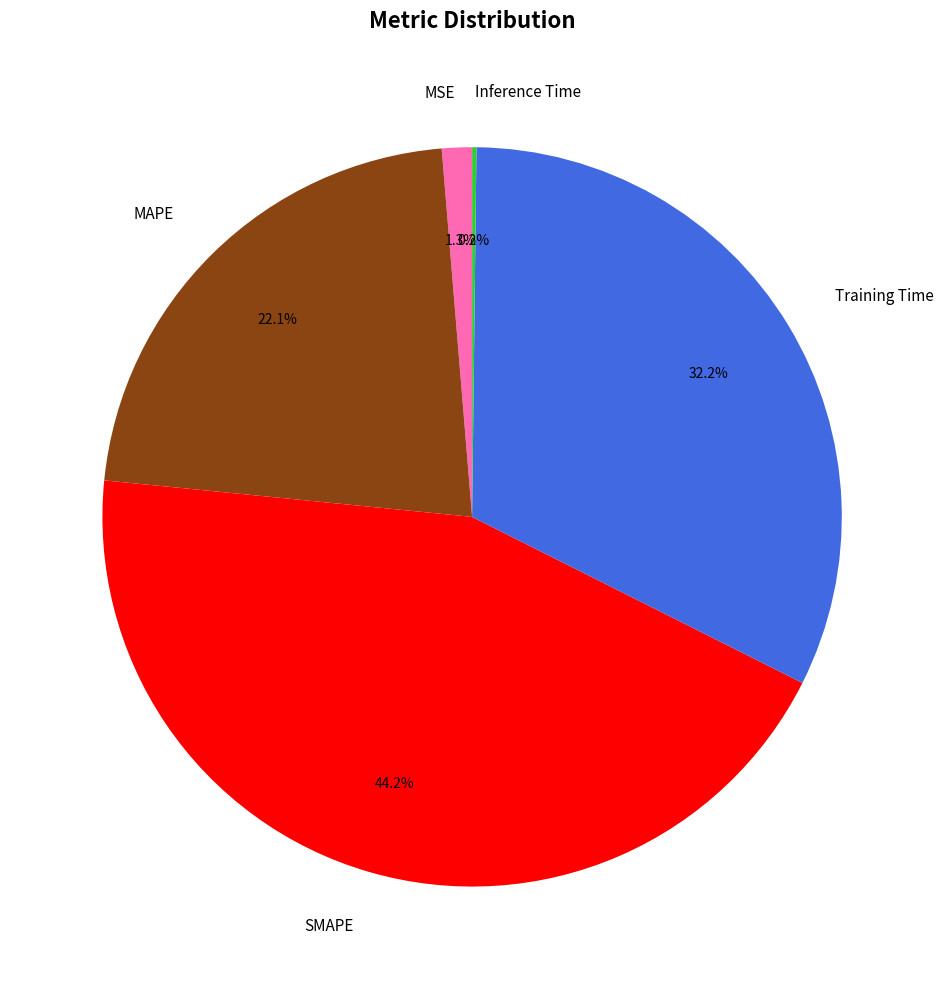

What is the largest slice in the pie chart?

SMAPE